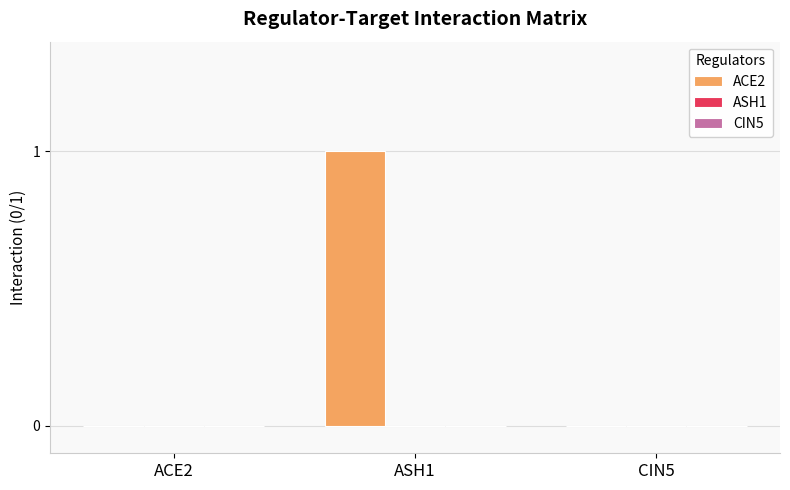

Between ACE2 and ASH1, which is larger?

ASH1